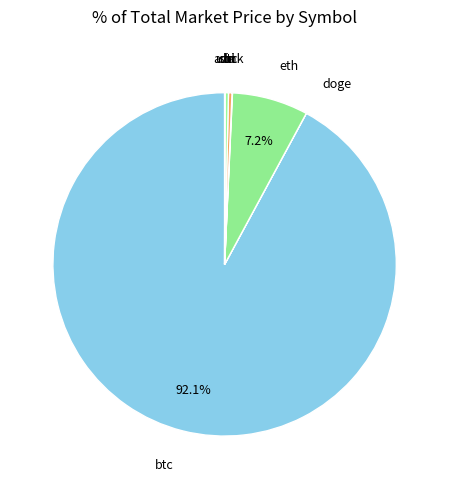

Between btc and ltc, which is larger?

btc